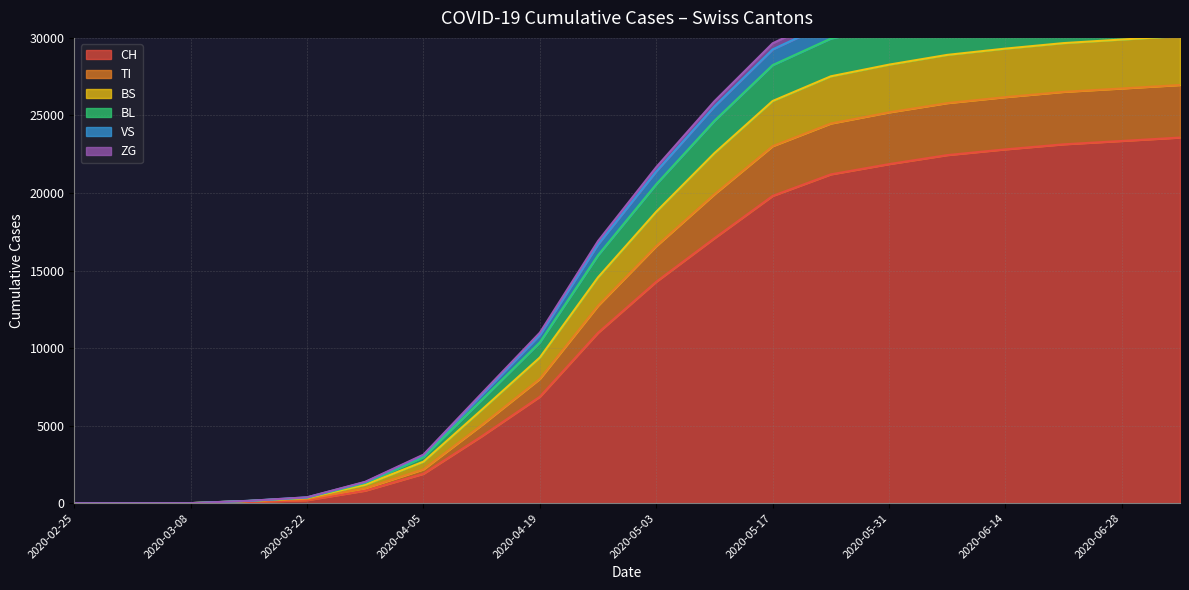

What is the value of the TI point at the 4th from the left?

151